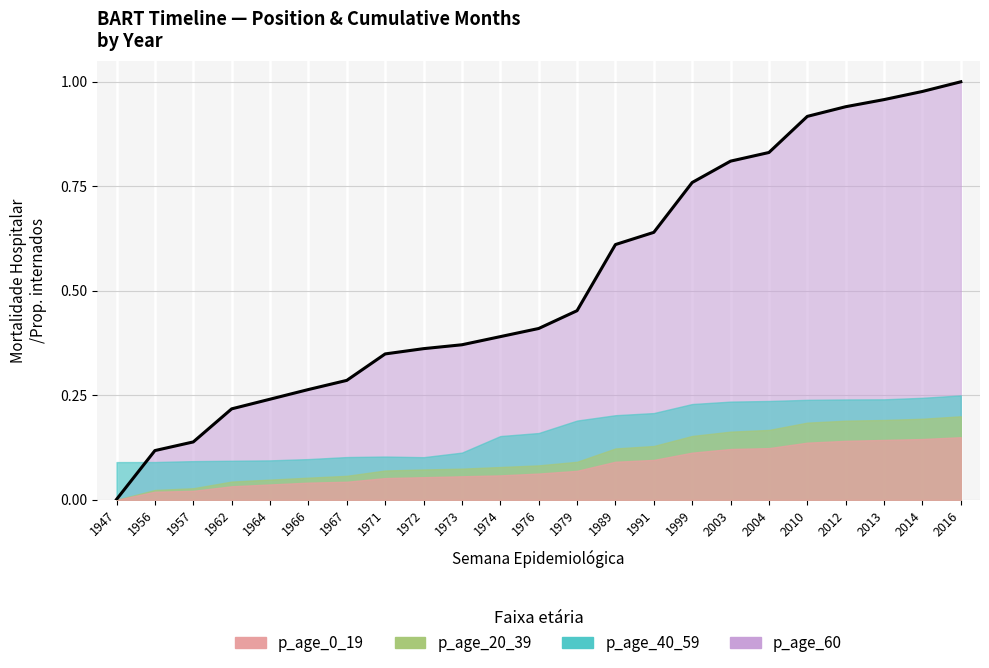

What is the average value?

0.5